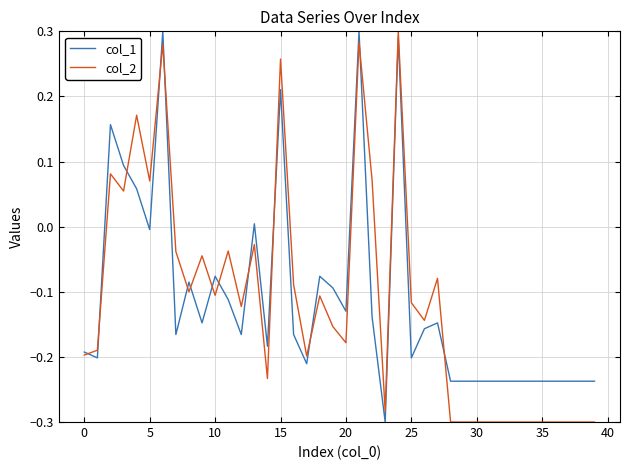

What are all the series names shown in the legend?

col_1, col_2